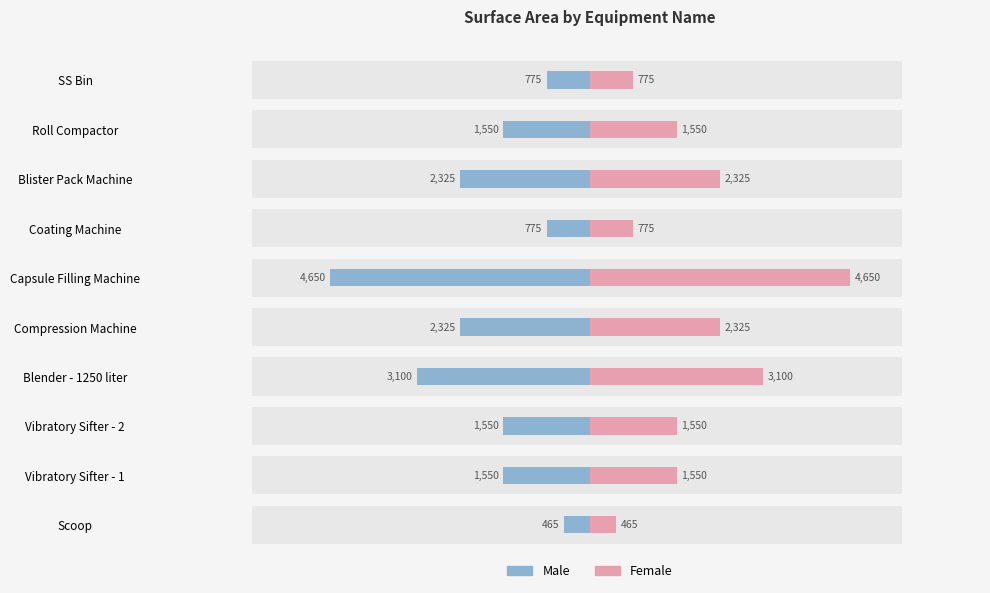

What is the minimum value for Female?

465.0